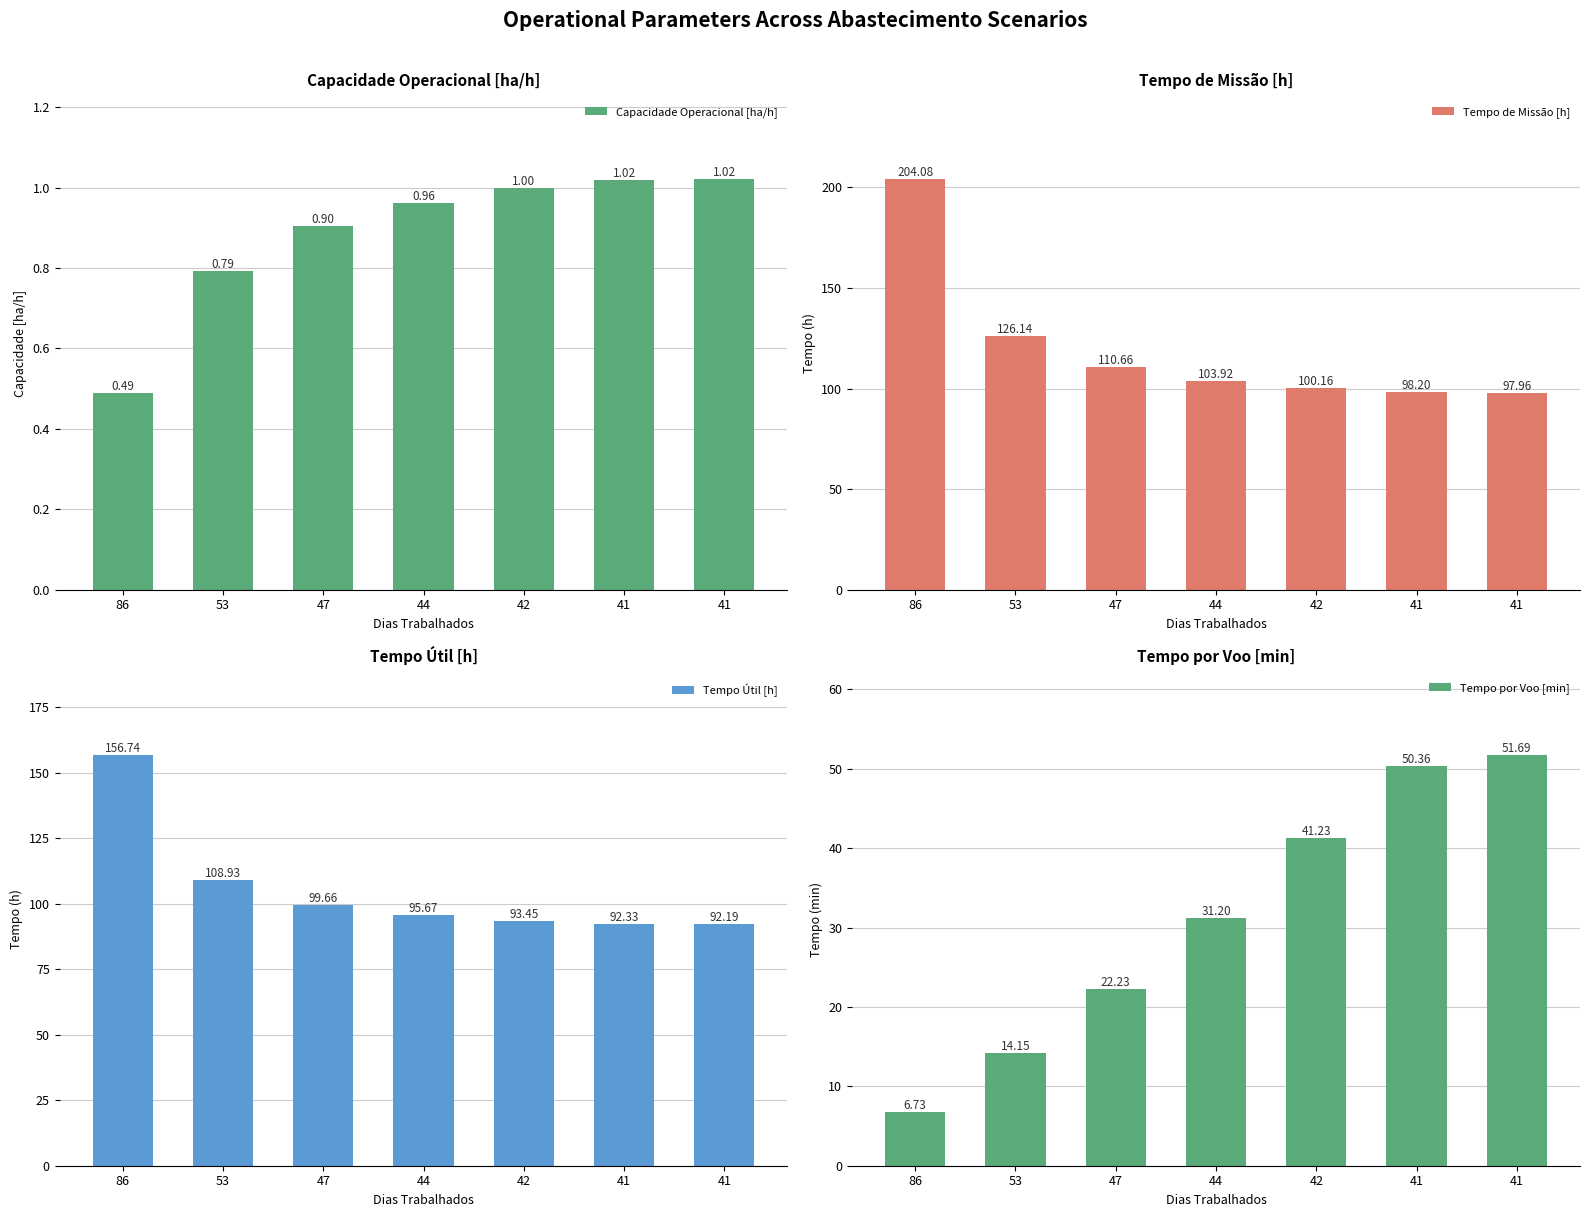

At which category is the sum across all series the highest?

86